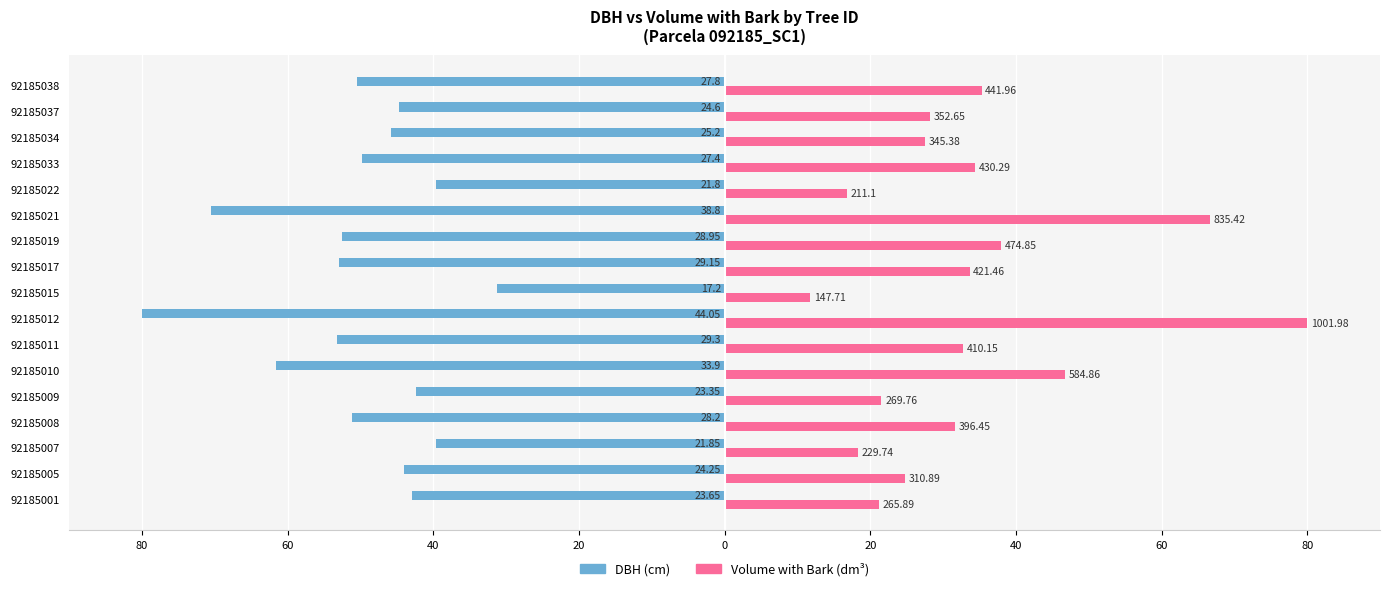

The value of v_con_corteza at 92185034 is 16.1. True or false?

False